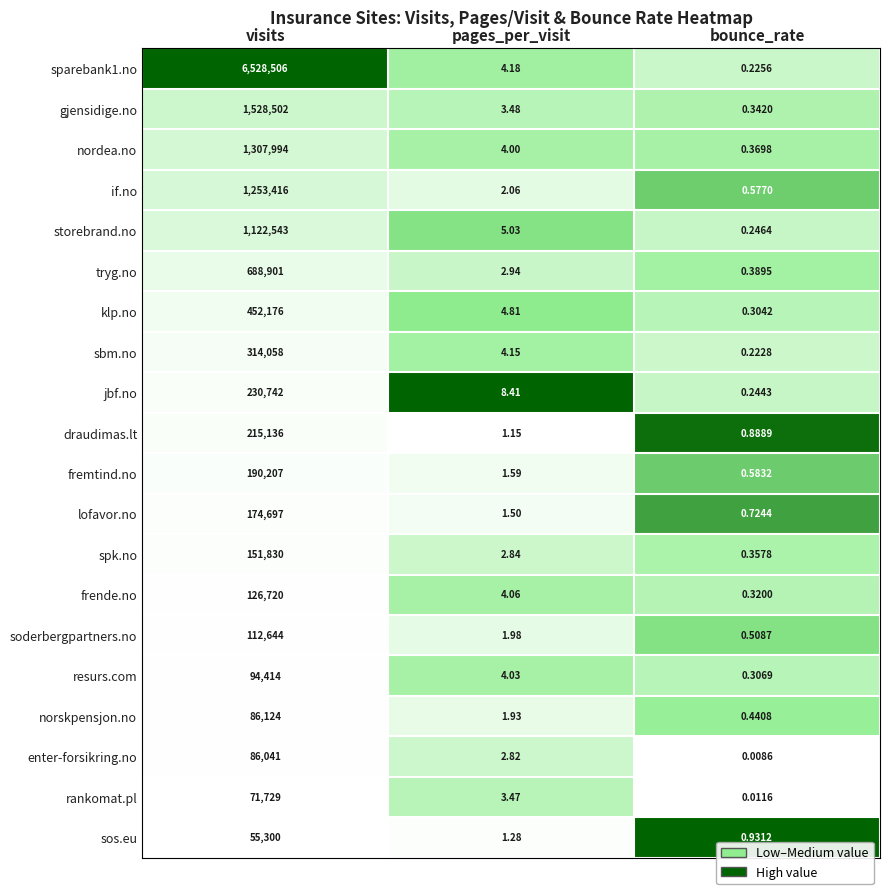

Between pages_per_visit and bounce_rate, which series saw the biggest shift?

jbf.no